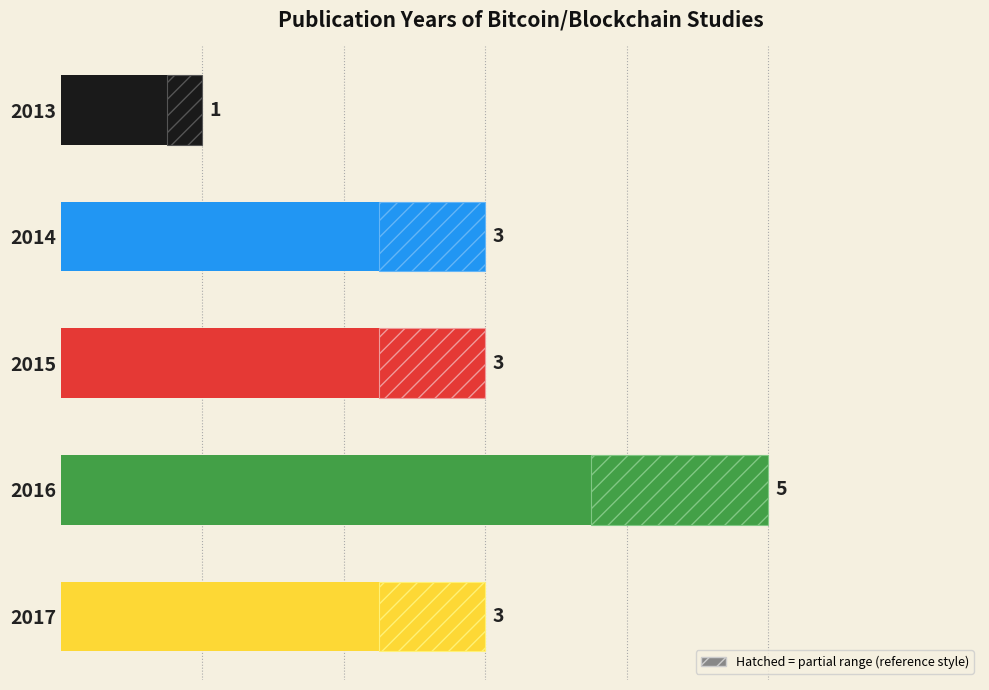

What is the smallest value displayed?

1